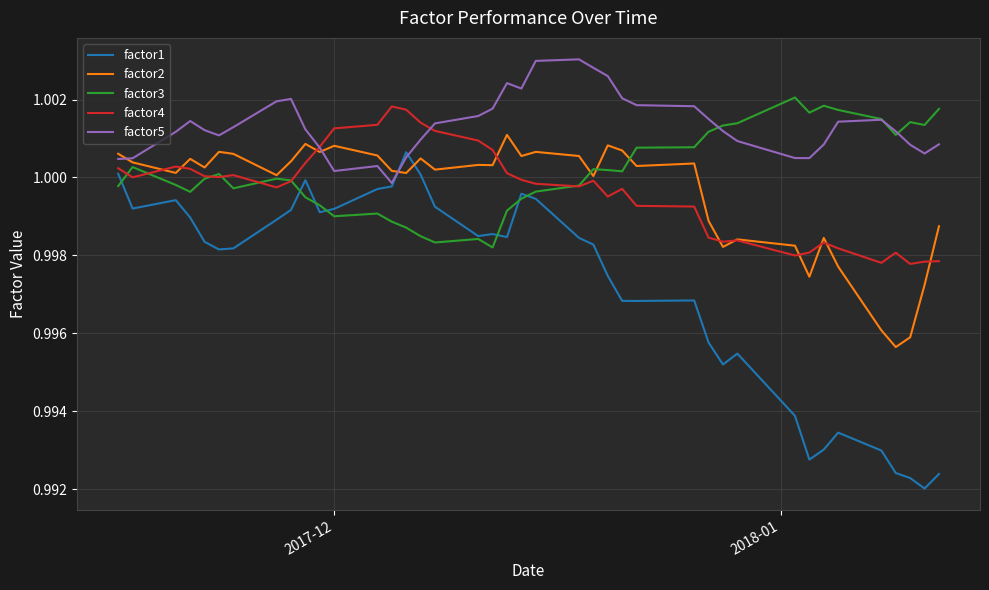

In factor5, how many points are higher than both neighbors (excluding endpoints)?

6